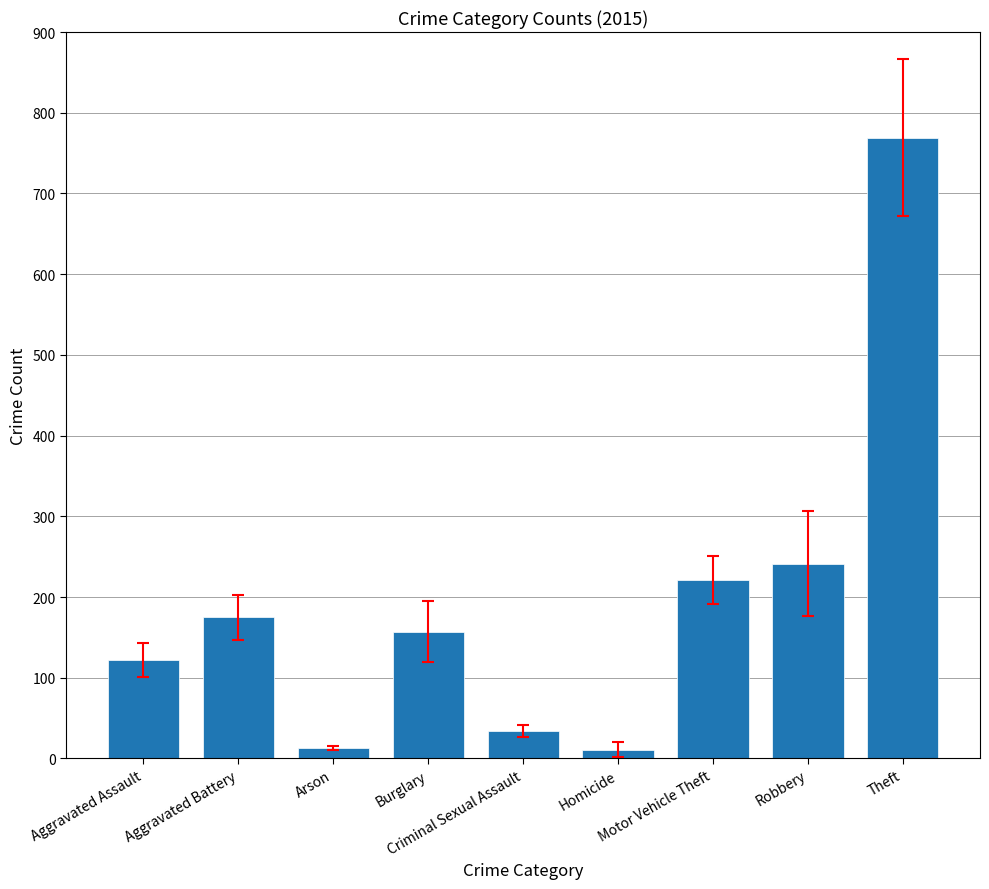

The chart shows a value of 1373 at Theft. True or false?

False